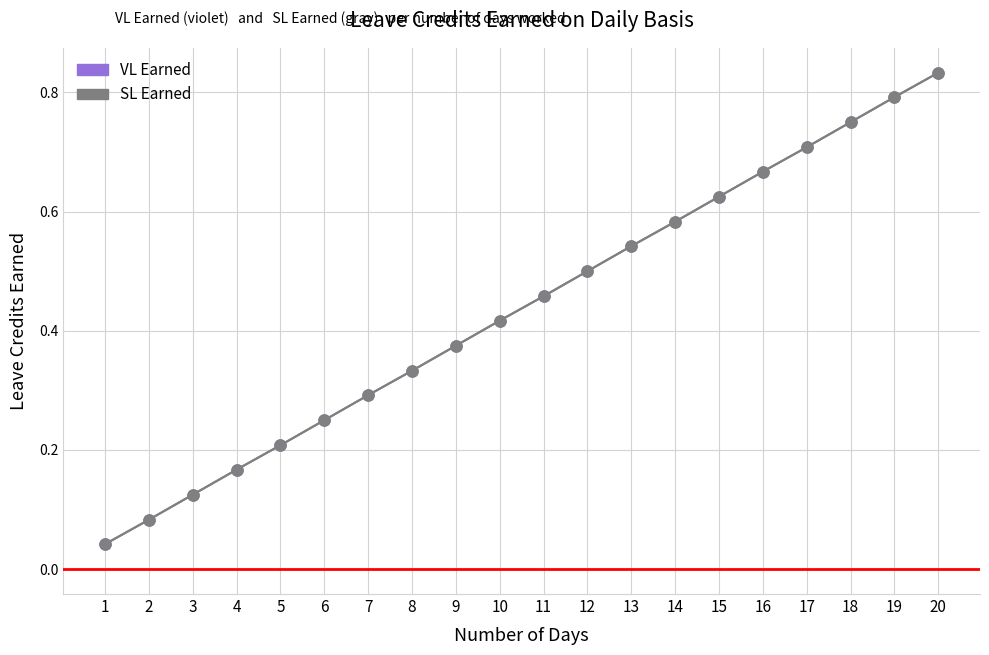

True or false: SL Earned and VL Earned intersect in this chart.

False